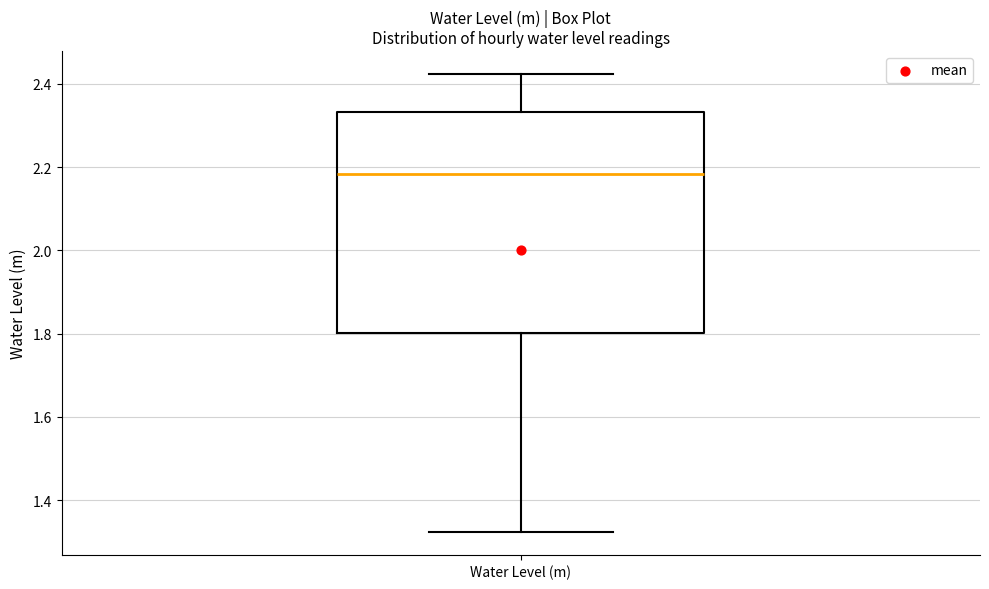

Where is the upper edge of the box for Water Level (m) on the y-axis? The values are not printed on the chart, so give them approximately, as read against the axis.

2.34